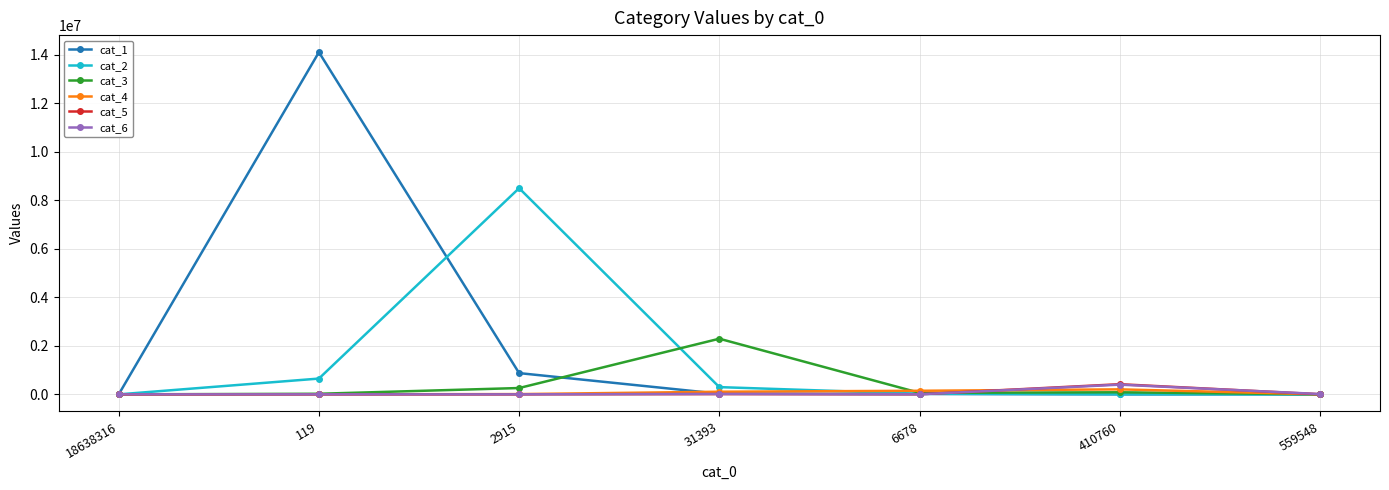

True or false: cat_1 has more than 2 interior local peaks.

False